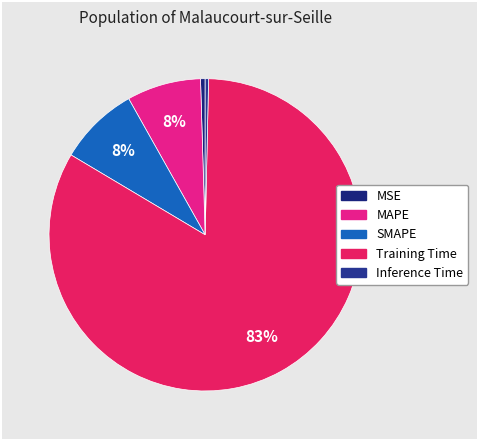

Is there any slice that represents more than half of the pie?

Yes